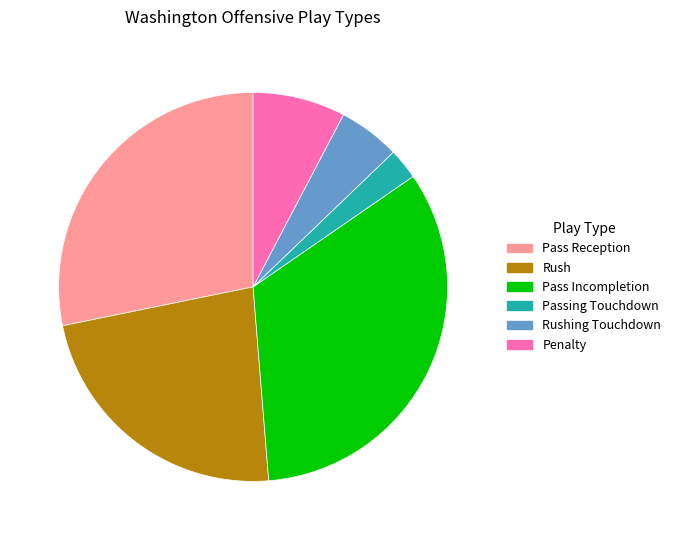

Is there a majority slice in this chart?

No